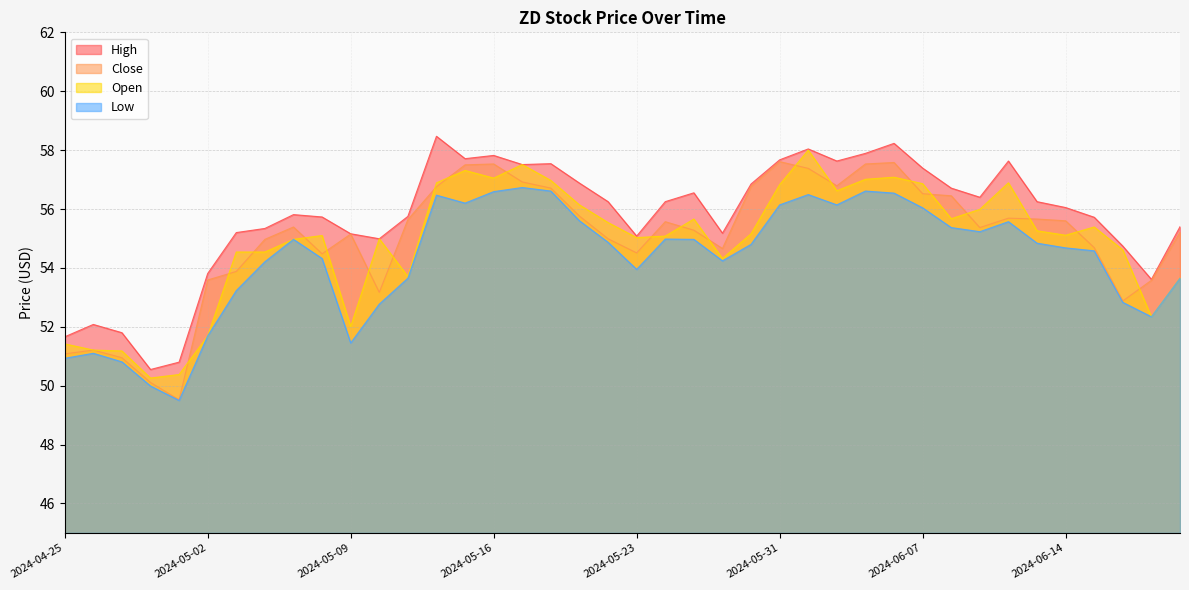

Count the number of categories in the chart.

40